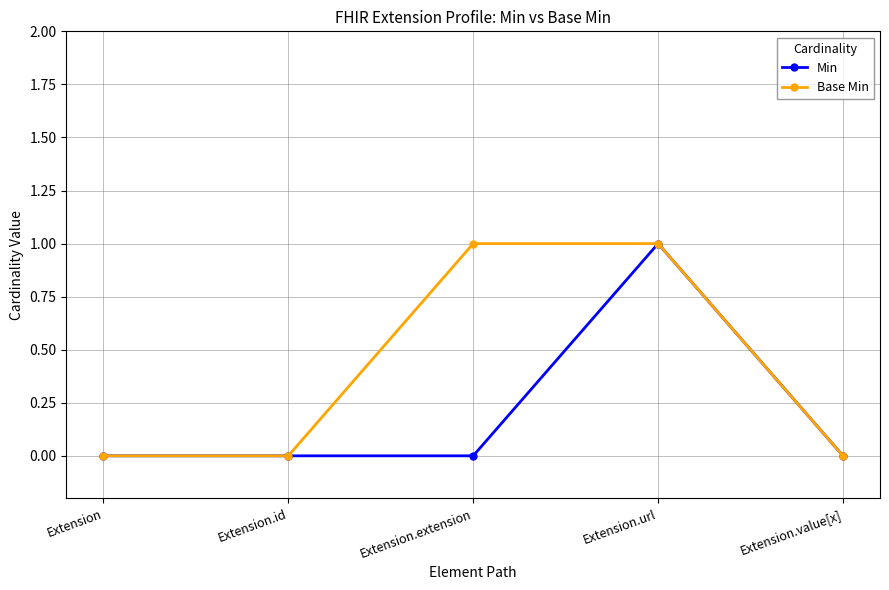

Is this an area chart (filled region under the line)?

No